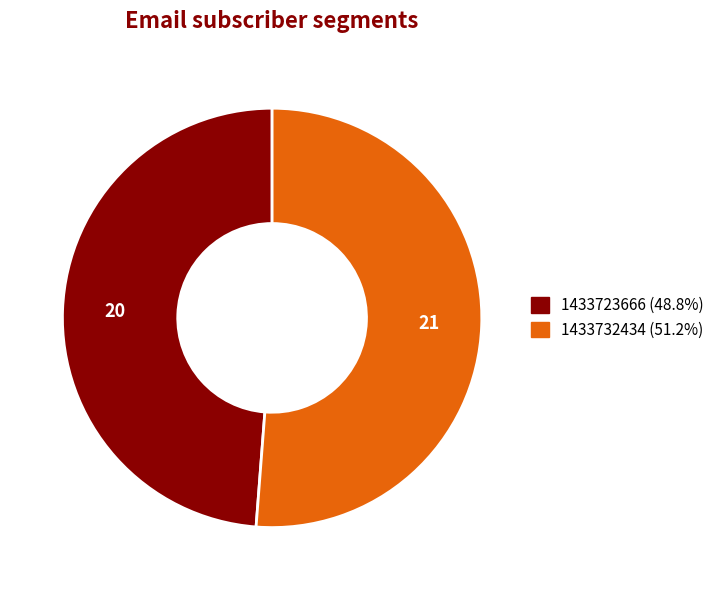

True or false: 1433723666 accounts for 34% of the total.

False